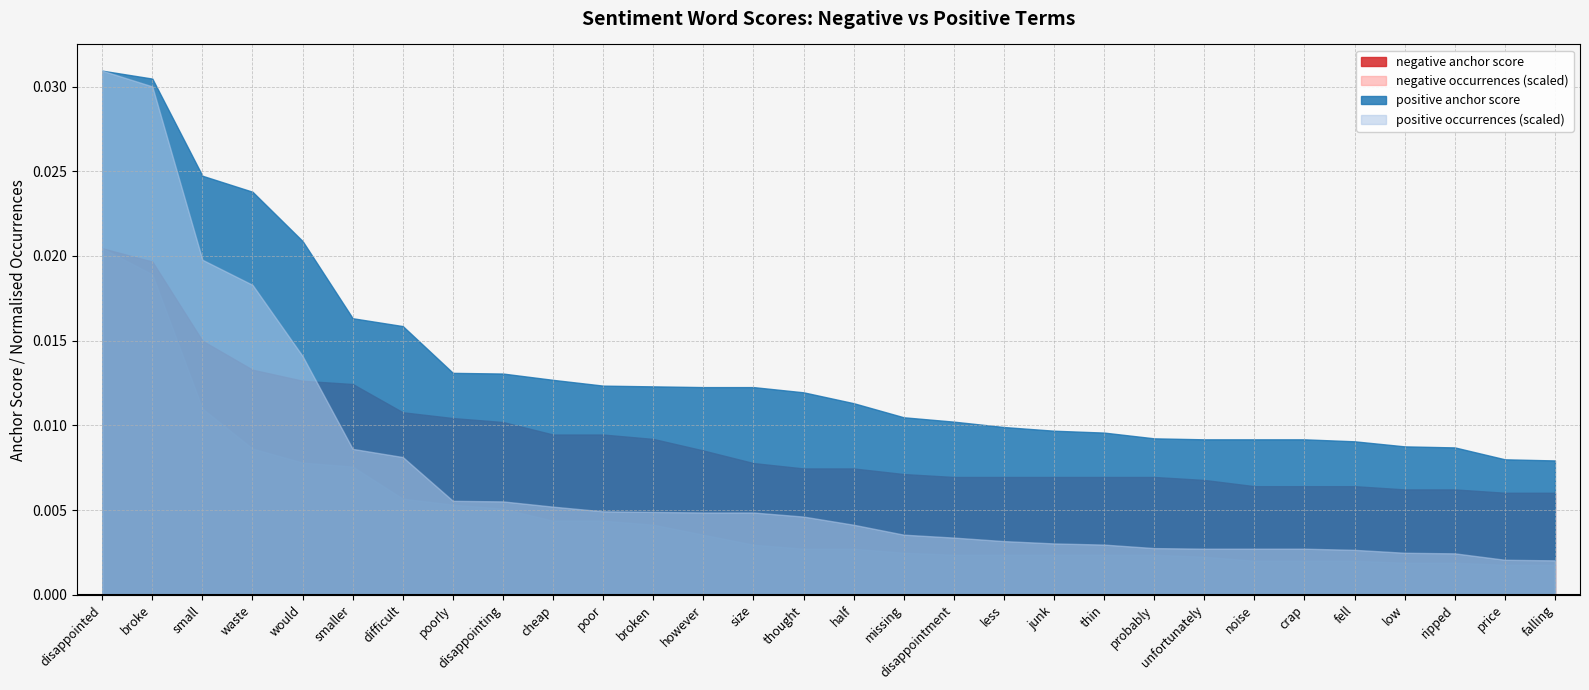

Does the chart display data point markers on the line(s)?

No